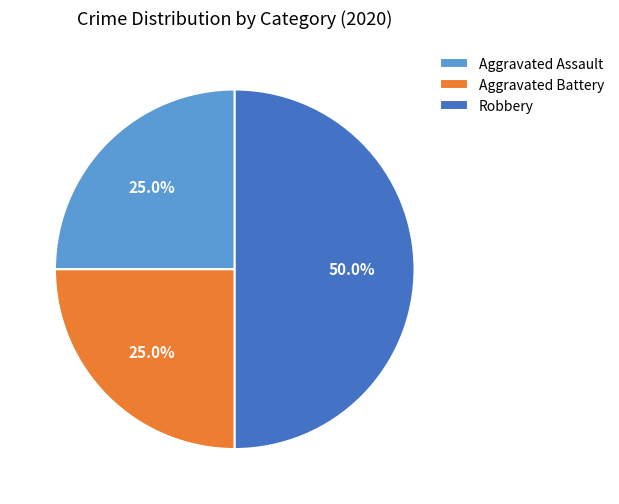

Is the sum of Aggravated Battery and Robbery greater than half?

Yes